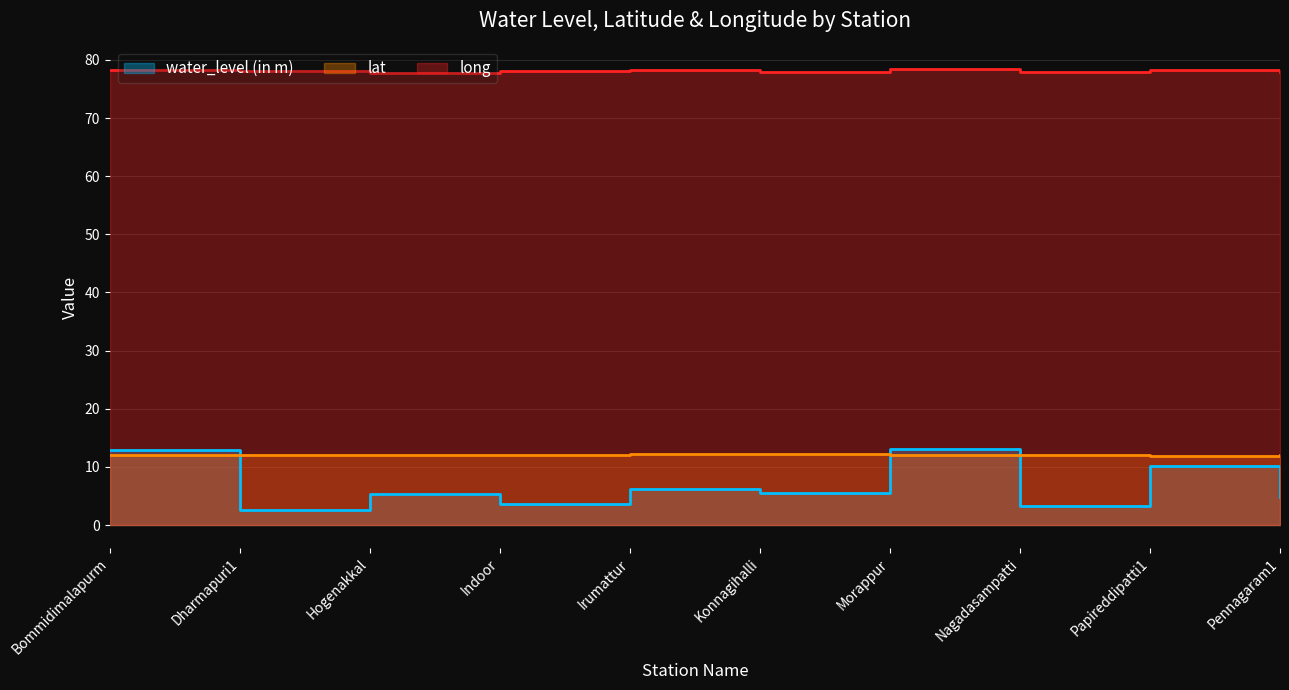

What is the smallest value displayed?

2.7